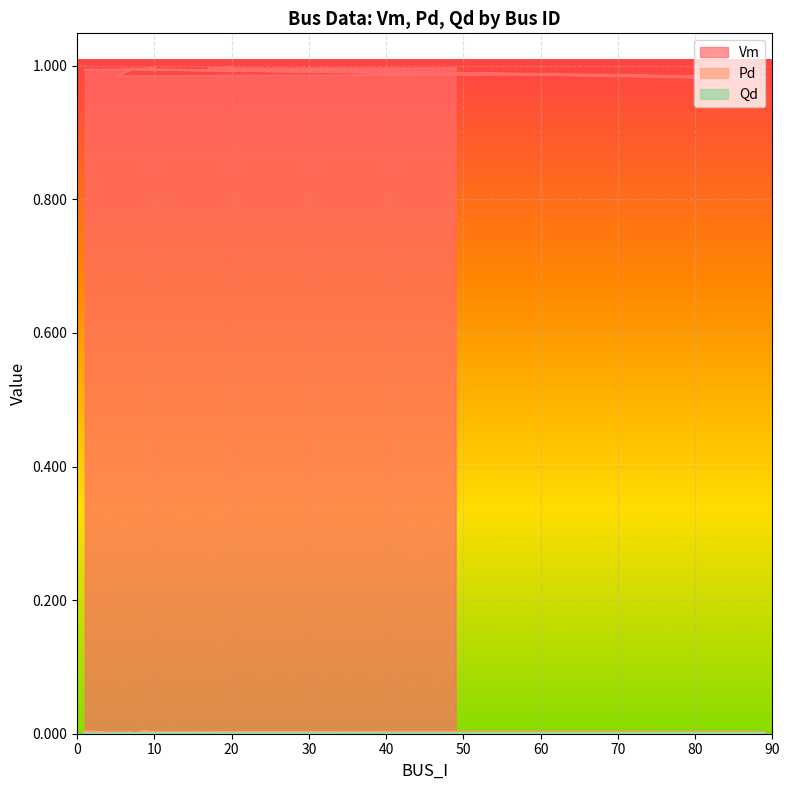

True or false: Qd and Pd intersect in this chart.

False